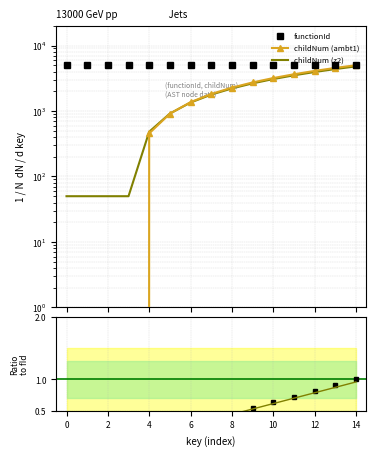

The functionId series shows 2782.9 at 2. True or false?

False